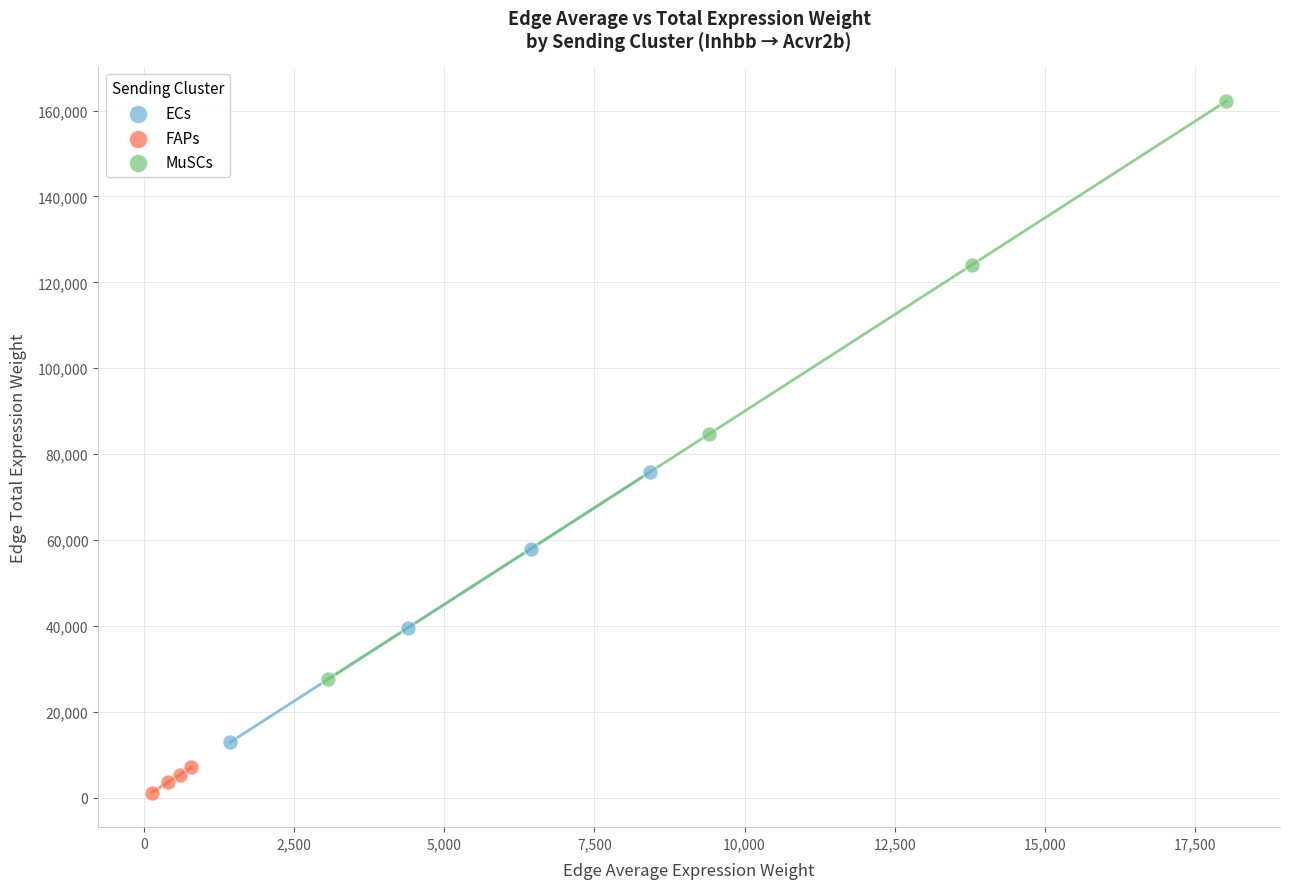

Which series contains the highest Y value?

MuSCs